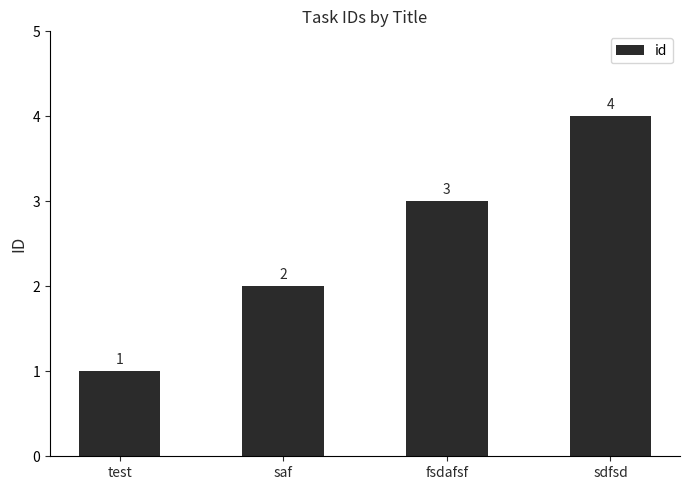

What is the label of the 4th bar from the left?

sdfsd